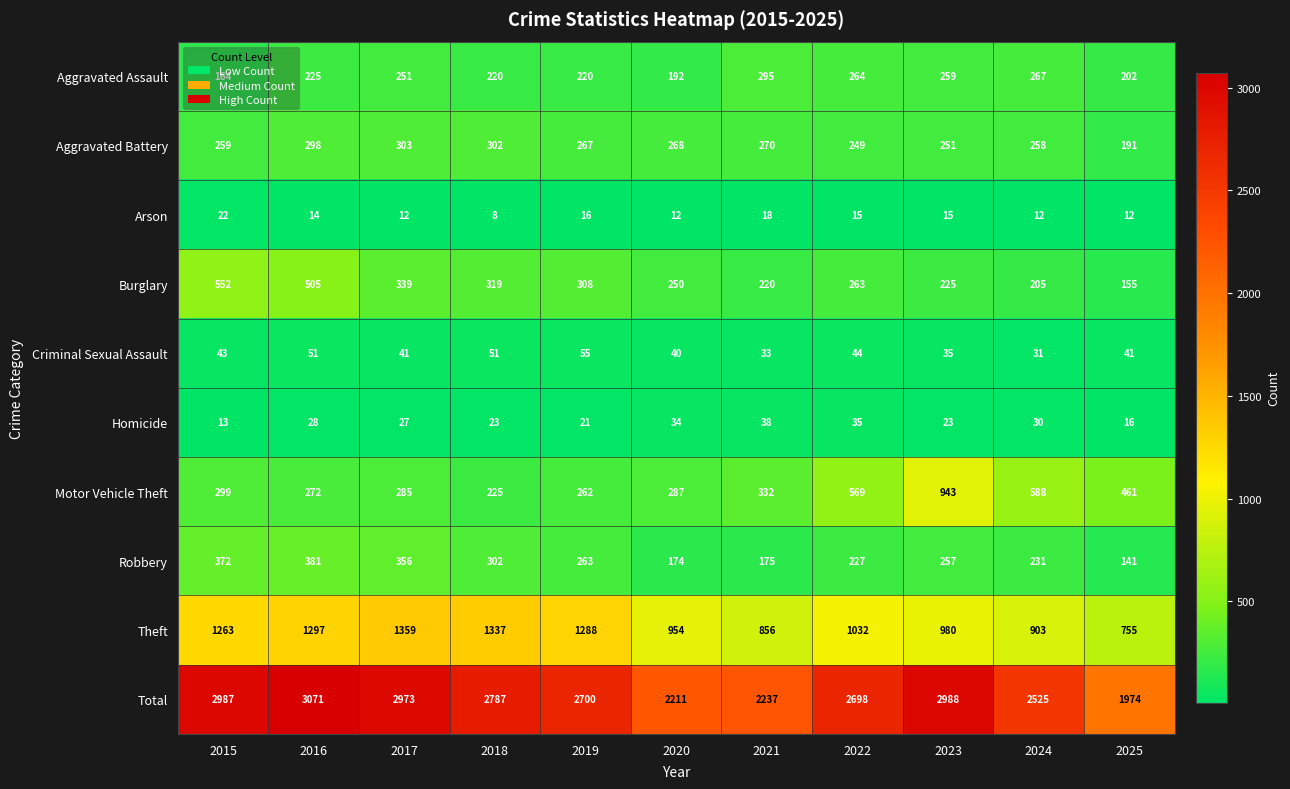

How many values in the Theft series are below 1032?

5